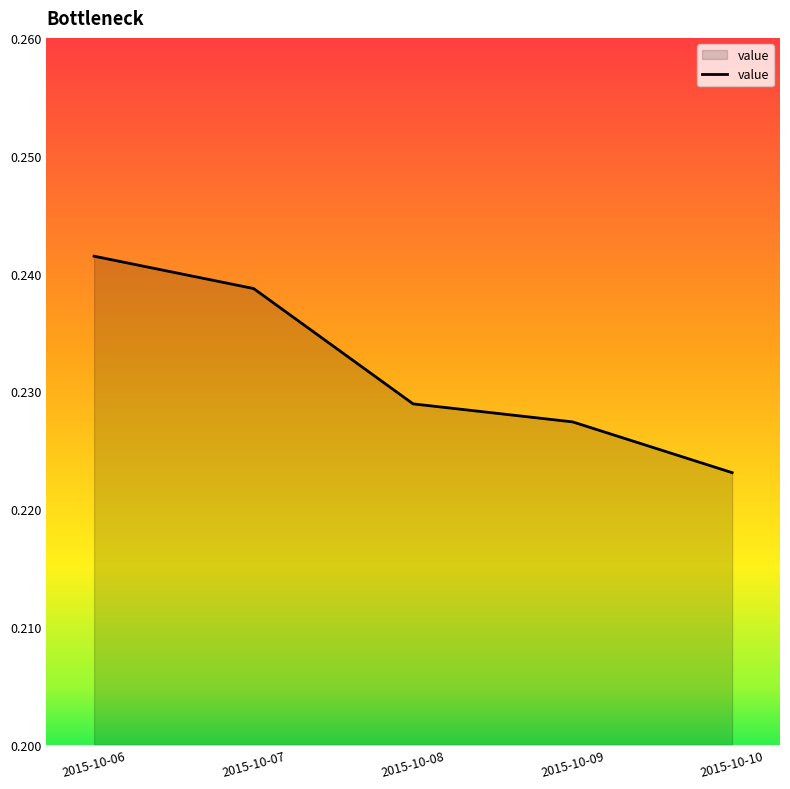

Rank the categories by value from lowest to highest.

2015-10-10, 2015-10-09, 2015-10-08, 2015-10-07, 2015-10-06